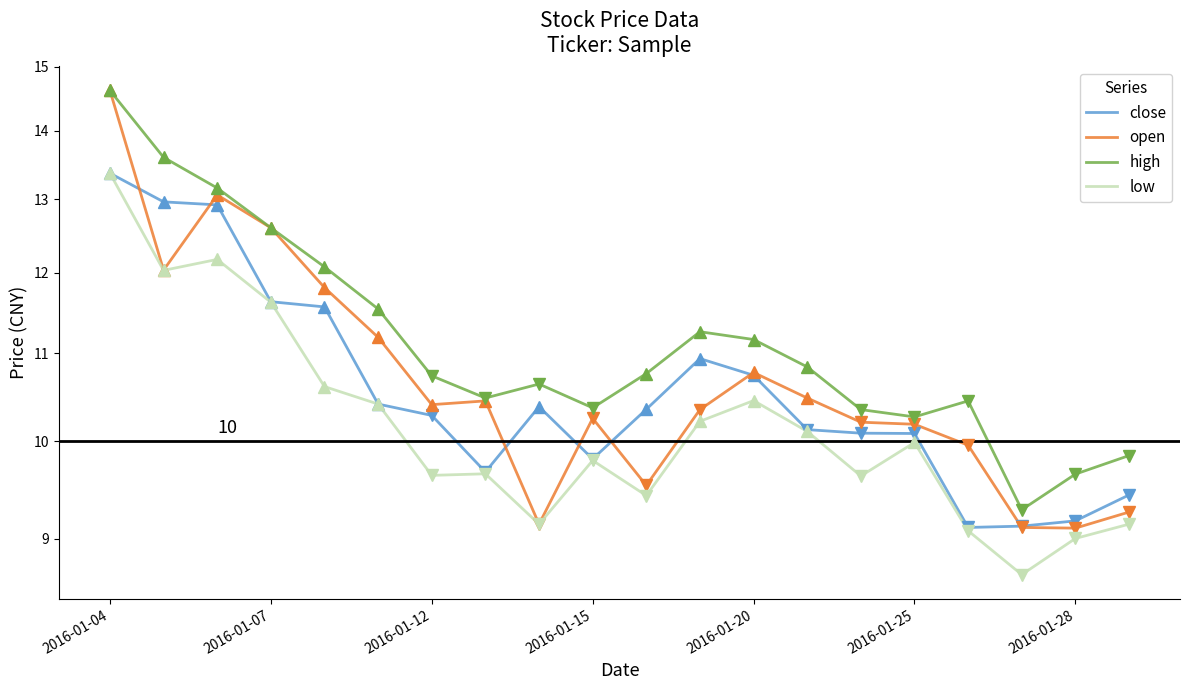

What are all the series names shown in the legend?

close, open, high, low